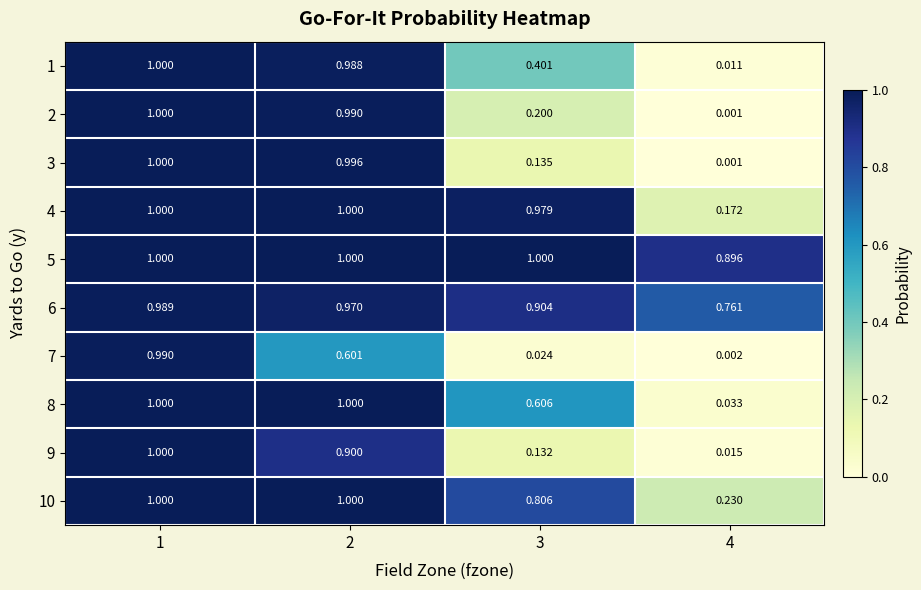

At how many categories does at least one series exceed 0?

4